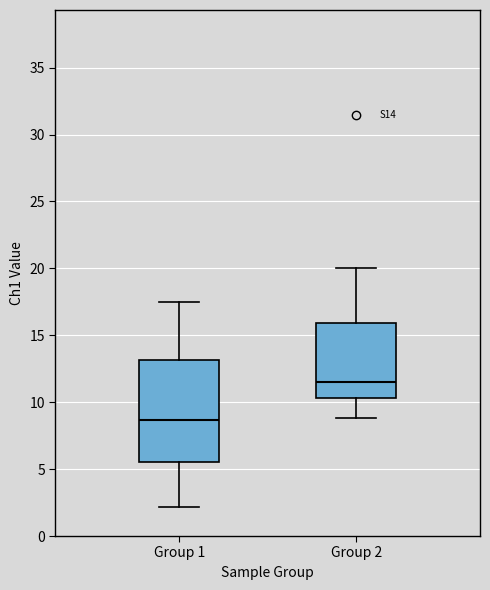

Reading left to right, transcribe this box plot: for each box, give where its median line is, the range the box spans, and where its two whiskers end, as read against the y-axis. The values are not printed on the chart, so give them approximately, as read against the axis.

Group 1: median 8.5, box 5.5 to 13.0, whiskers 2.0 to 17.5
Group 2: median 11.5, box 10.5 to 16.0, whiskers 9.0 to 20.0